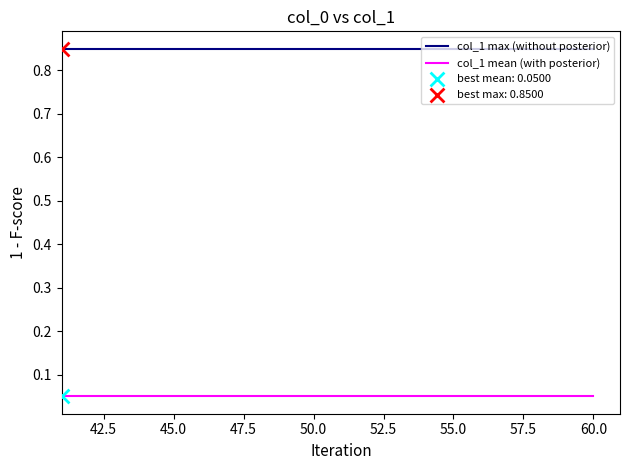

Rank the series by their average value, from highest to lowest.

col_1 max (without posterior), col_1 mean (with posterior)